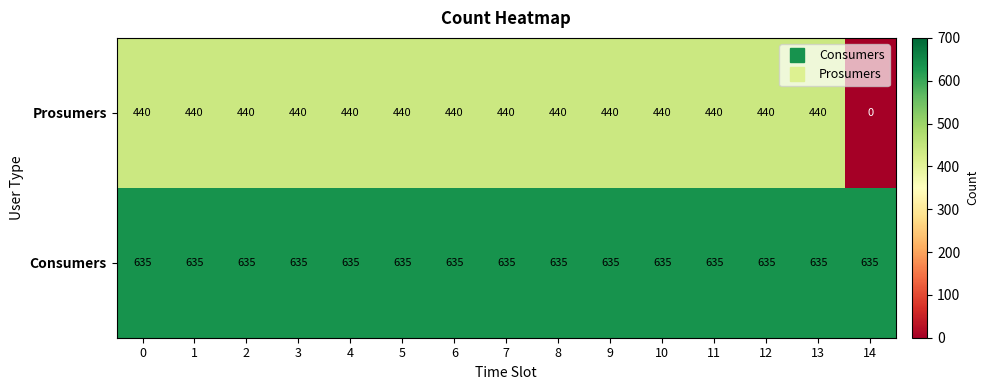

List the series in order of their overall mean, highest first.

Consumers, Prosumers